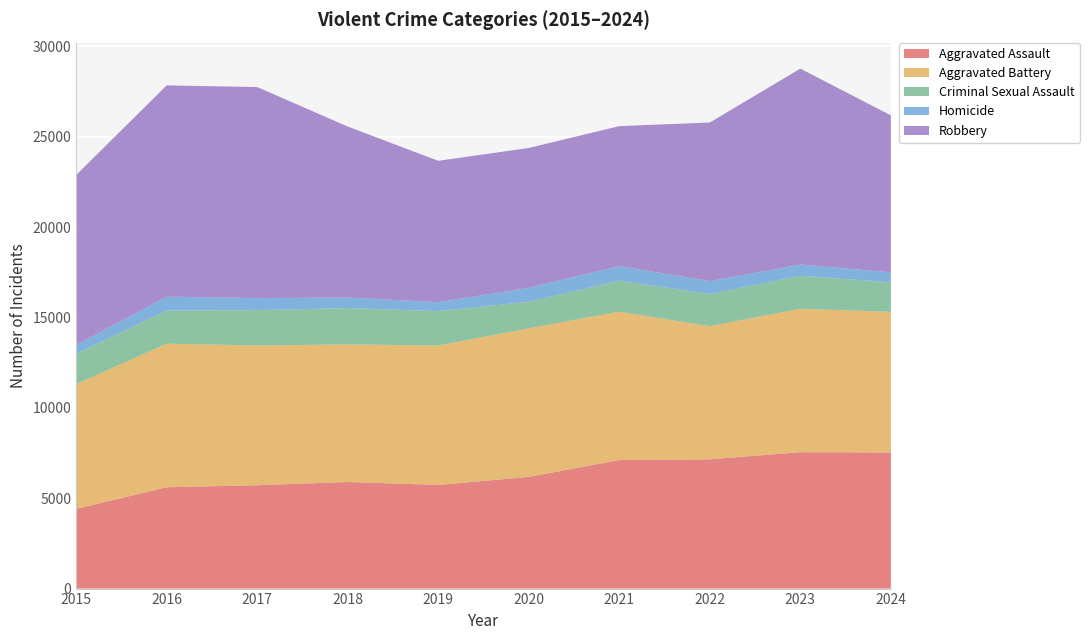

Reading left to right, extract all data points from this chart.

Aggravated Assault: 2015=4412	2016=5608	2017=5719	2018=5899	2019=5735	2020=6180	2021=7111	2022=7153	2023=7549	2024=7530
Aggravated Battery: 2015=6901	2016=7944	2017=7736	2018=7611	2019=7719	2020=8218	2021=8212	2022=7364	2023=7936	2024=7784
Criminal Sexual Assault: 2015=1679	2016=1832	2017=1953	2018=2012	2019=1901	2020=1472	2021=1720	2022=1783	2023=1824	2024=1638
Homicide: 2015=488	2016=770	2017=668	2018=583	2019=491	2020=773	2021=799	2022=714	2023=619	2024=551
Robbery: 2015=9406	2016=11691	2017=11677	2018=9464	2019=7825	2020=7739	2021=7749	2022=8777	2023=10845	2024=8684